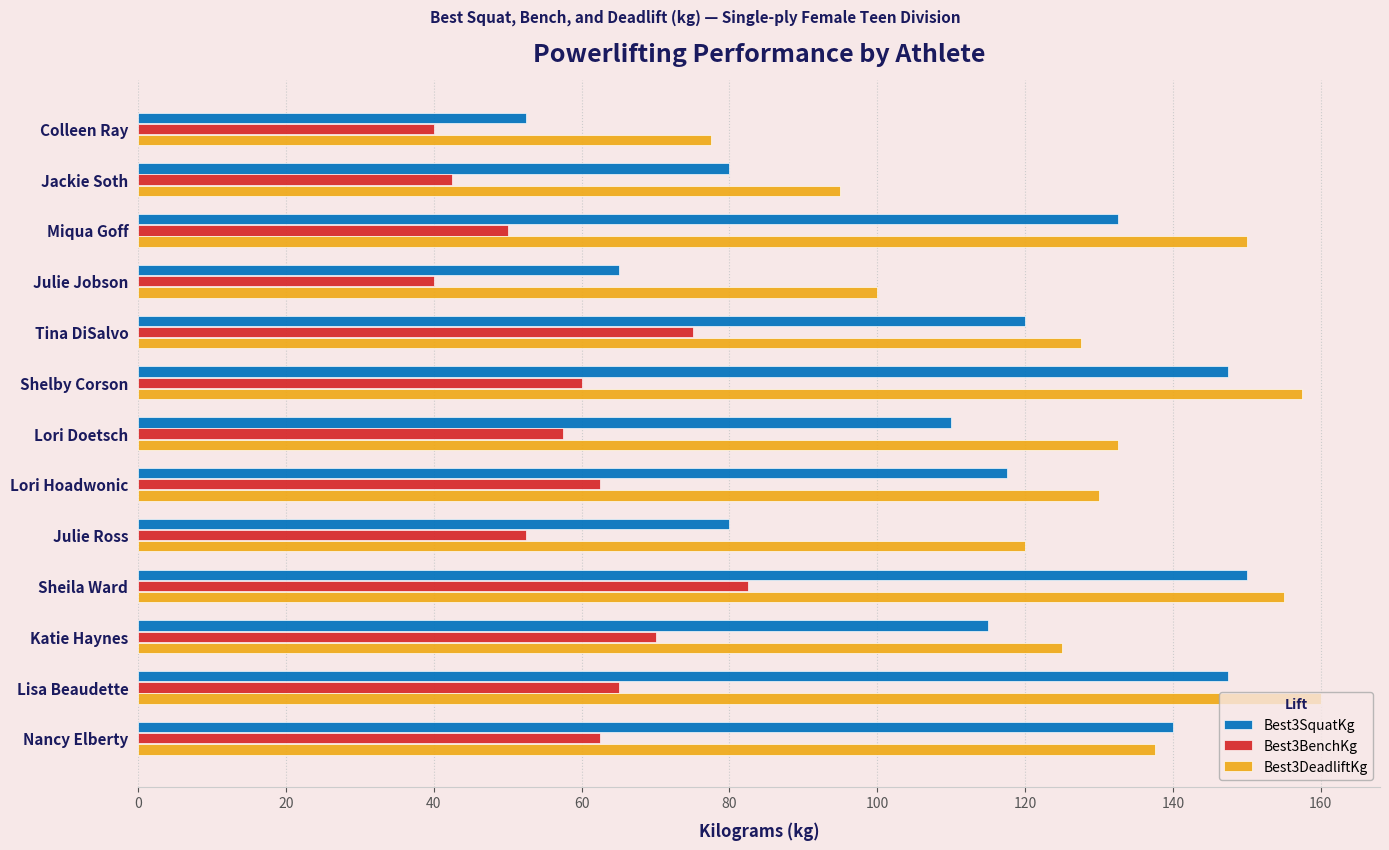

Which series has the largest range (max minus min)?

Best3SquatKg